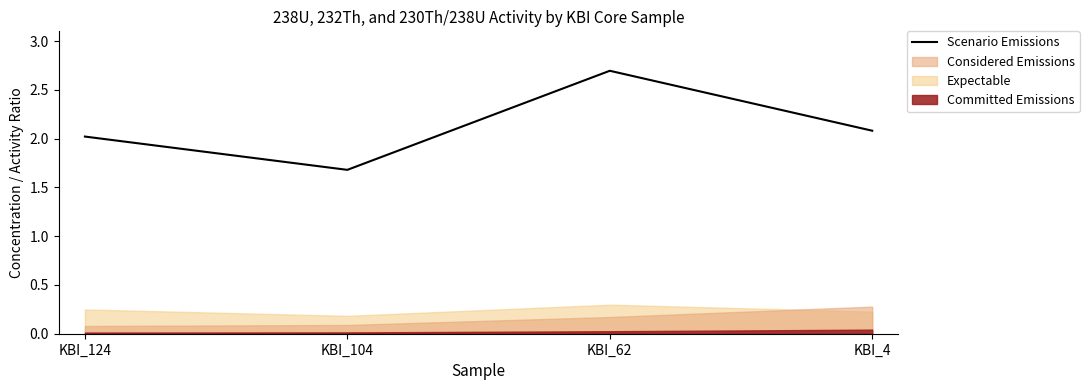

What is the change in value from KBI_104 to KBI_4?

+0.4